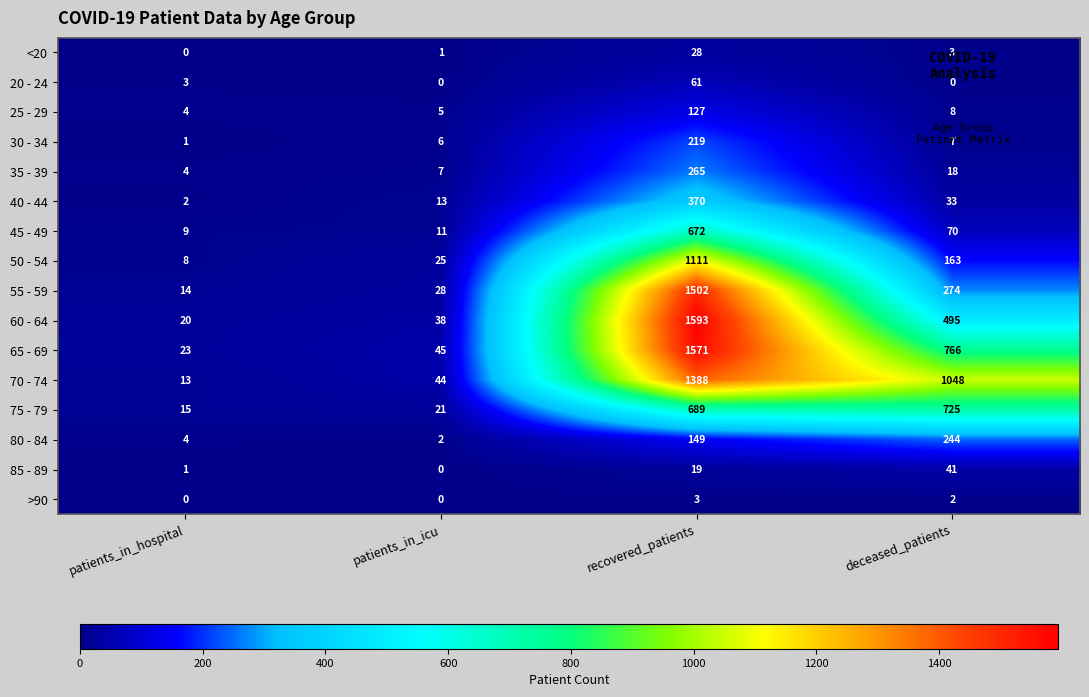

The value of 25 - 29 at patients_in_icu is 5. True or false?

True